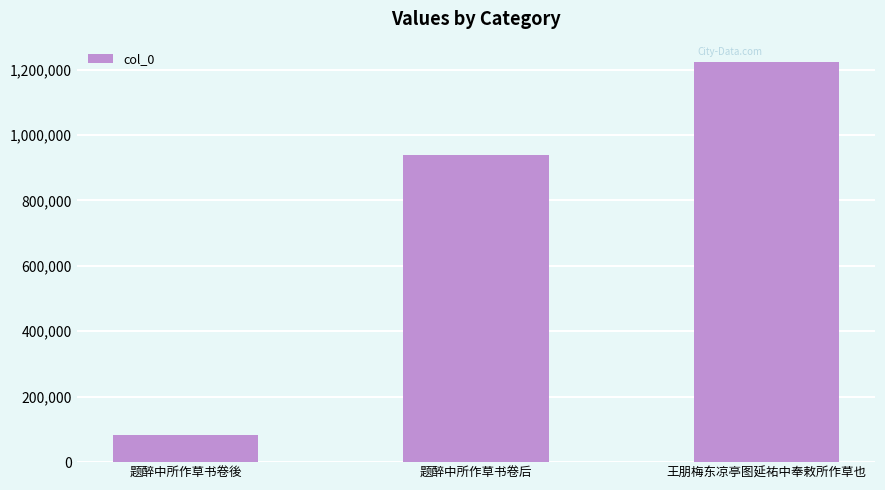

Are the bars grouped side by side (vs. stacked)?

No